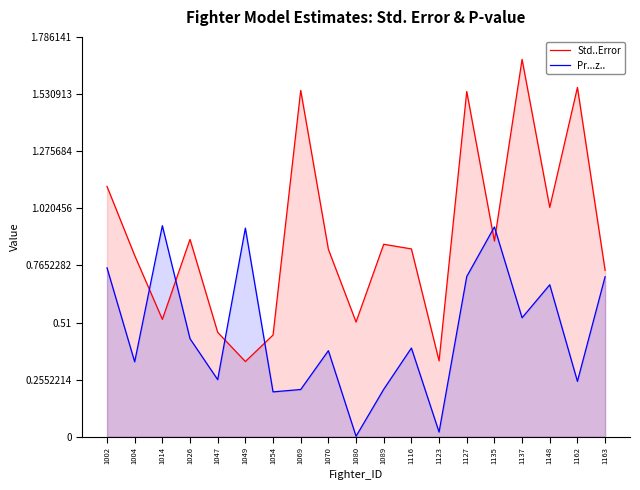

True or false: Pr...z.. has a value of 0.3 at 1047.

True